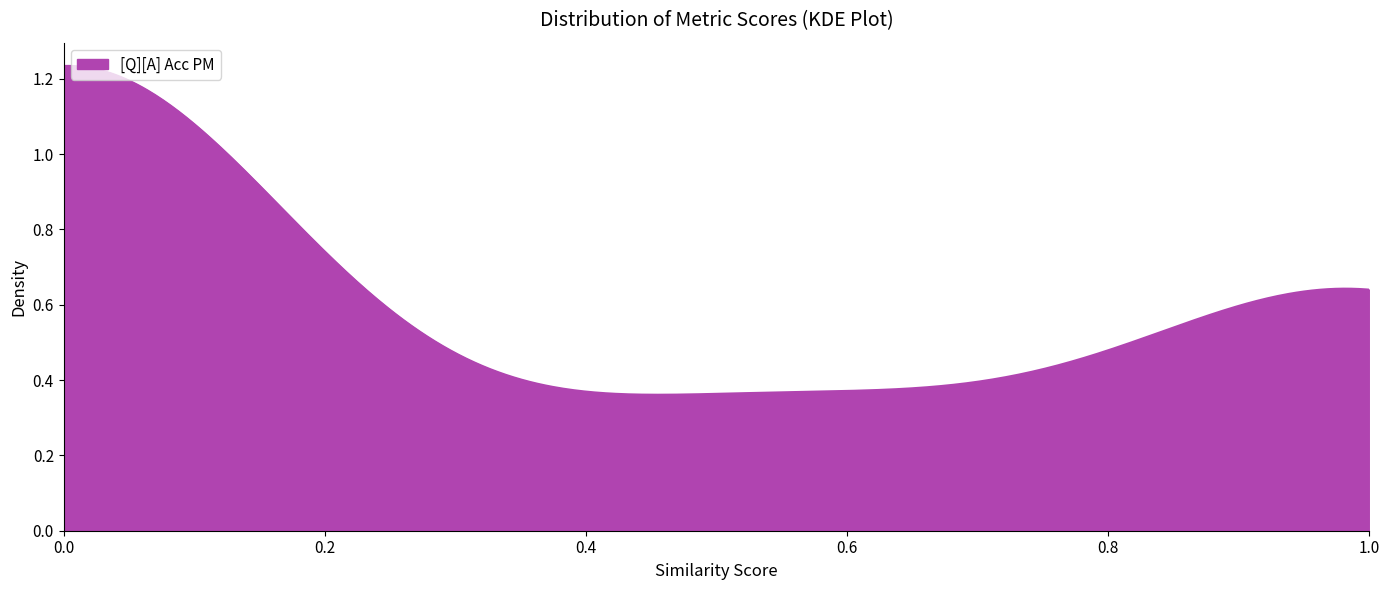

Is this an area chart (filled region under the line)?

Yes